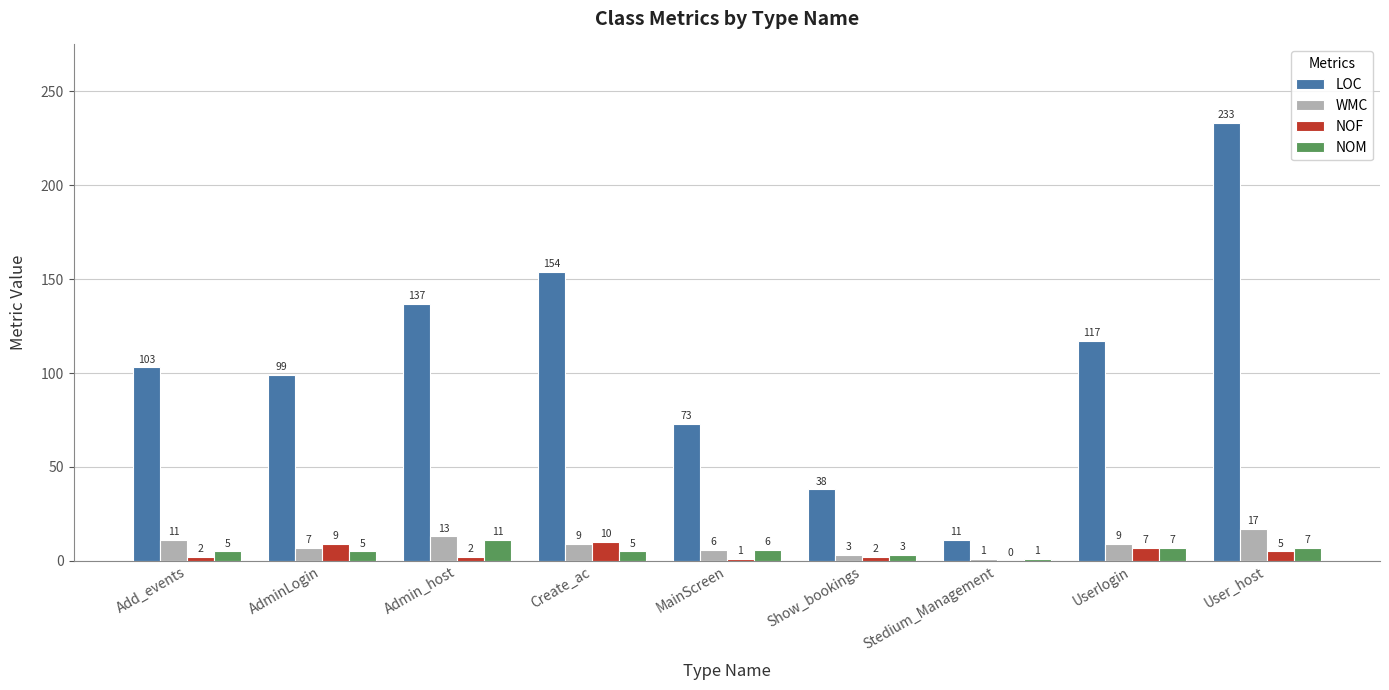

Does the chart contain stacked bars?

No